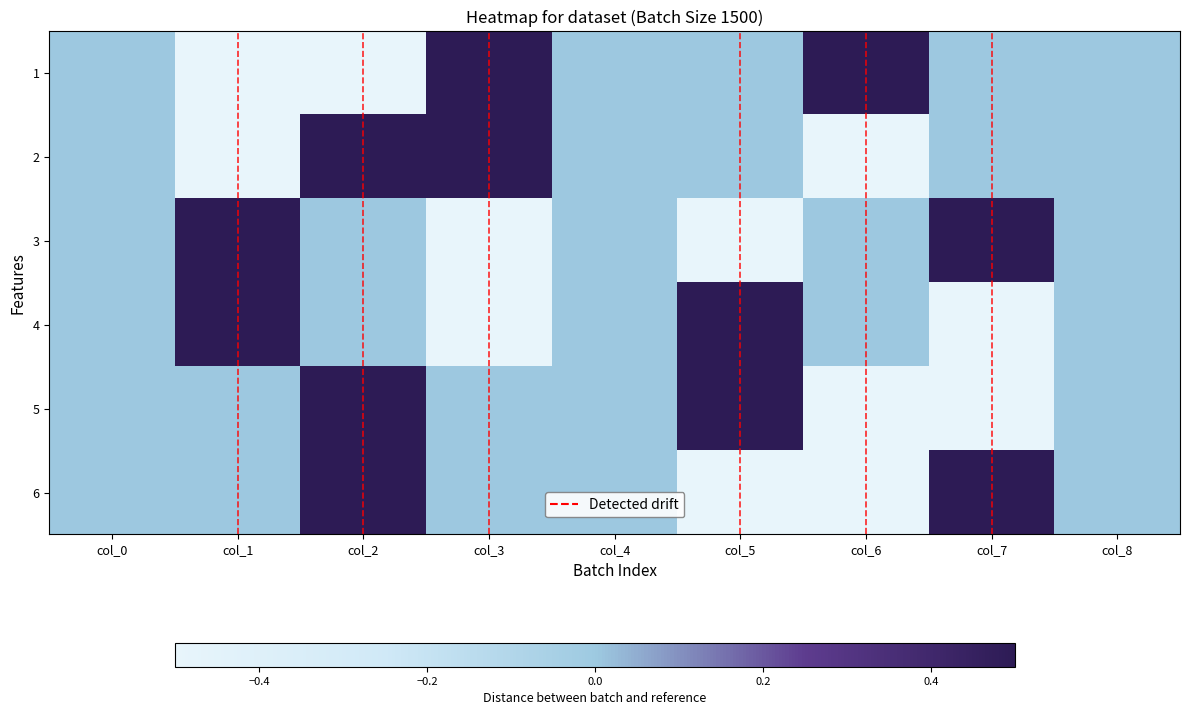

Reading right to left, what are all the values shown in this chart?

1: col_8=0.0	col_7=0.0	col_6=0.5	col_5=0.0	col_4=0.0	col_3=0.5	col_2=-0.5	col_1=-0.5	col_0=0.0
2: col_8=0.0	col_7=0.0	col_6=-0.5	col_5=0.0	col_4=0.0	col_3=0.5	col_2=0.5	col_1=-0.5	col_0=0.0
3: col_8=0.0	col_7=0.5	col_6=0.0	col_5=-0.5	col_4=0.0	col_3=-0.5	col_2=0.0	col_1=0.5	col_0=0.0
4: col_8=0.0	col_7=-0.5	col_6=0.0	col_5=0.5	col_4=0.0	col_3=-0.5	col_2=0.0	col_1=0.5	col_0=0.0
5: col_8=0.0	col_7=-0.5	col_6=-0.5	col_5=0.5	col_4=0.0	col_3=0.0	col_2=0.5	col_1=0.0	col_0=0.0
6: col_8=0.0	col_7=0.5	col_6=-0.5	col_5=-0.5	col_4=0.0	col_3=0.0	col_2=0.5	col_1=0.0	col_0=0.0